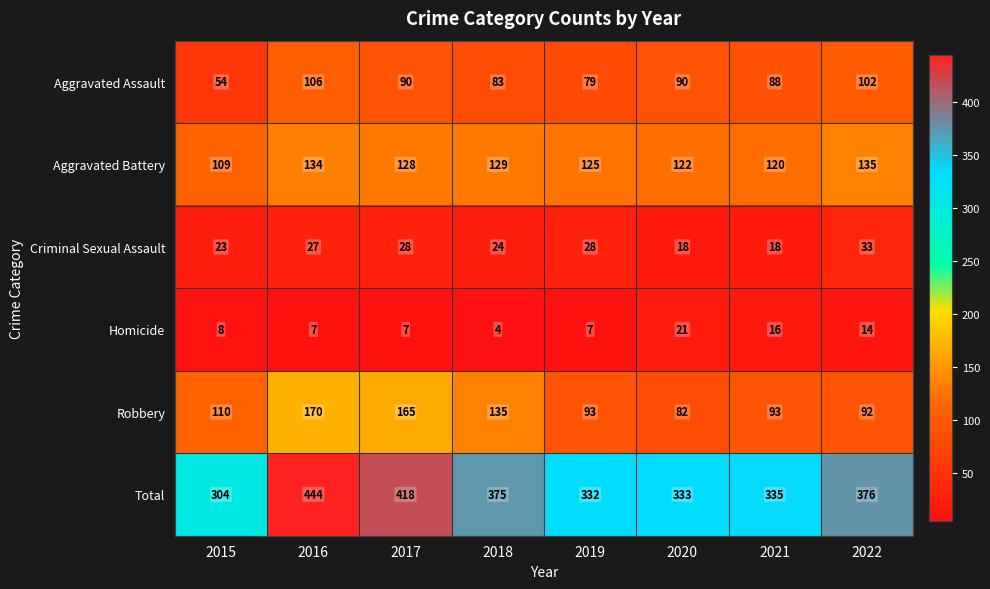

The Homicide series shows 2 at 2019. True or false?

False